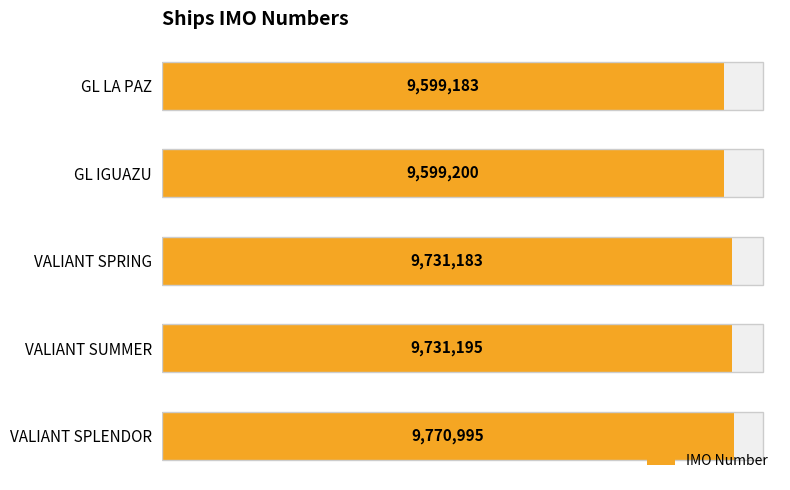

True or false: the data shows 9731195 at 0.6.

True